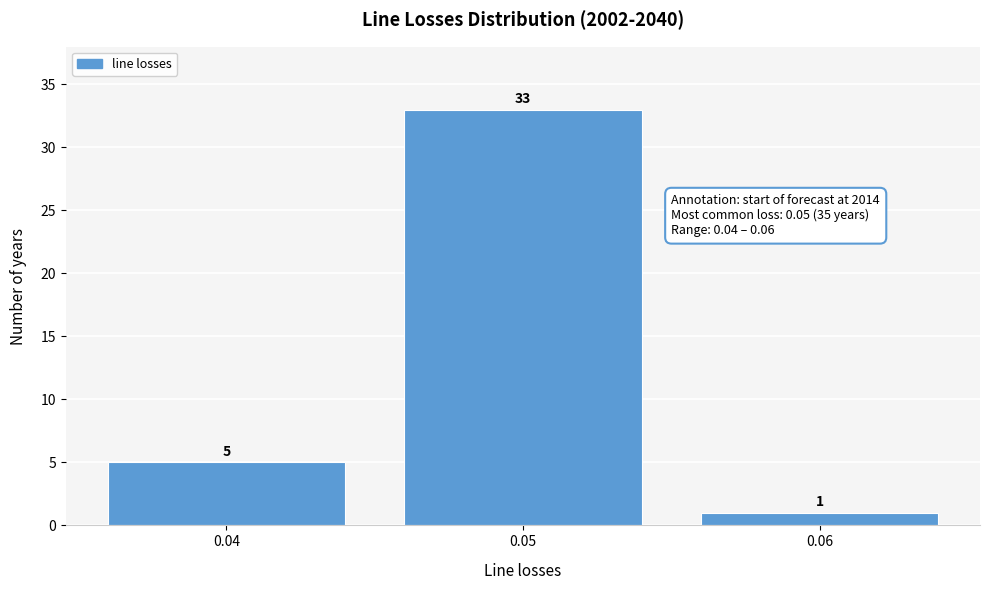

Reading right to left, extract all data points from this chart.

0.06=1	0.05=33	0.04=5